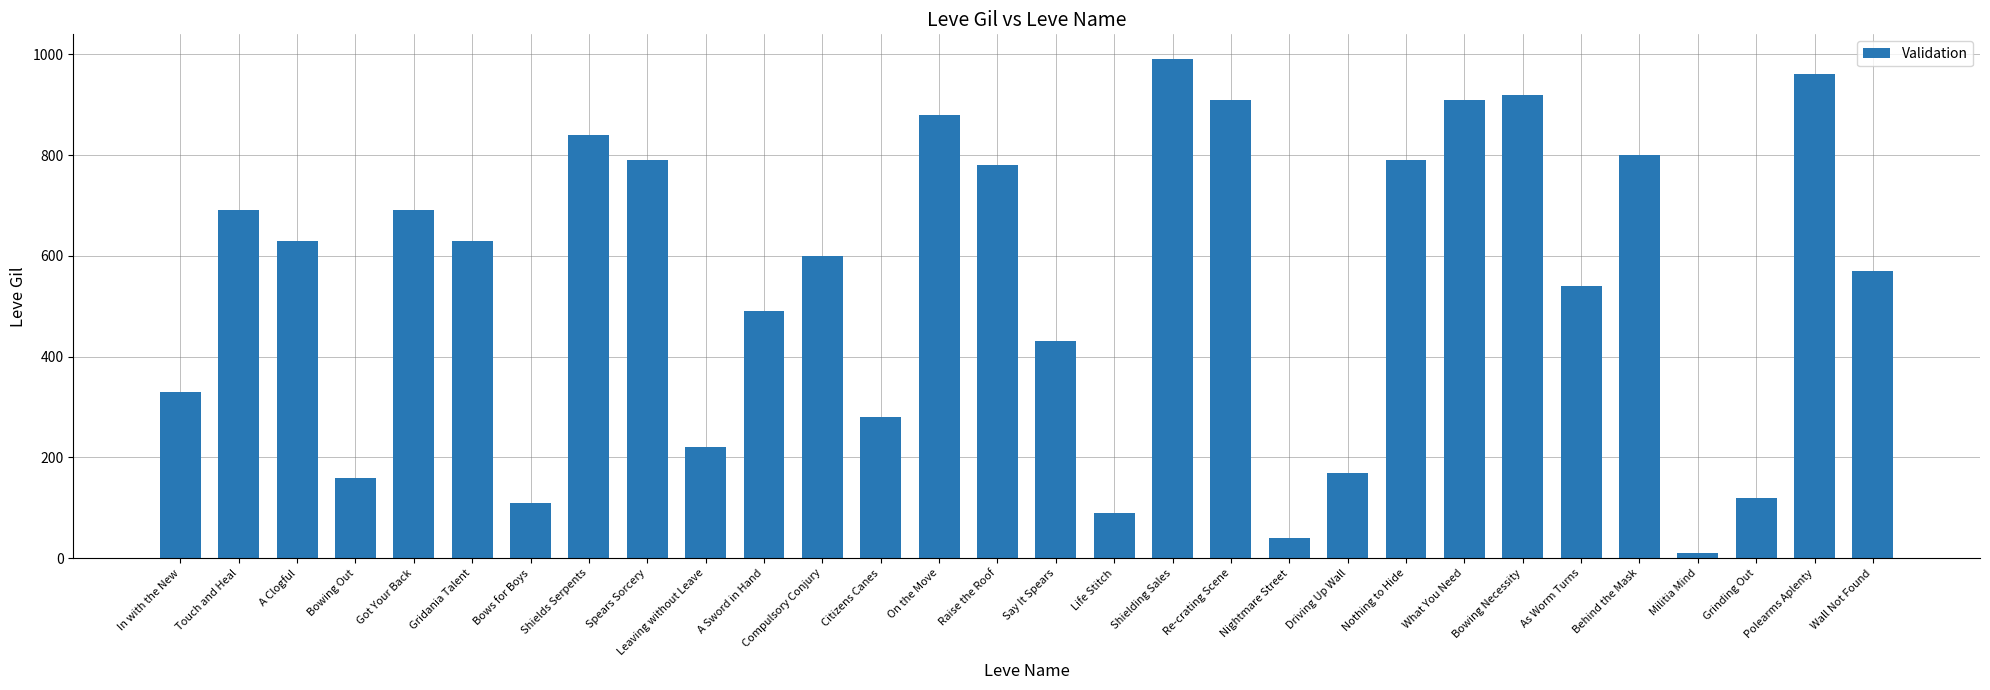

What is the difference between the values at Gridania Talent and What You Need?

280